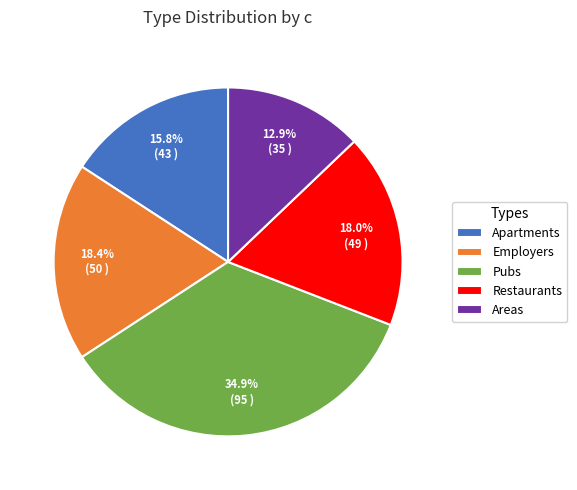

Is there a majority slice in this chart?

No